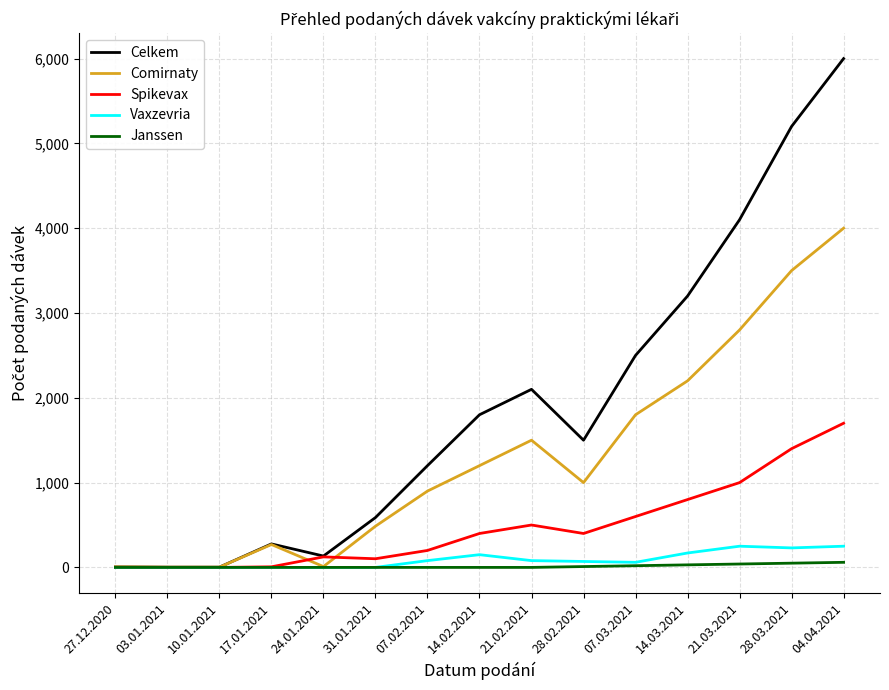

What position from the left is 17.01.2021?

4